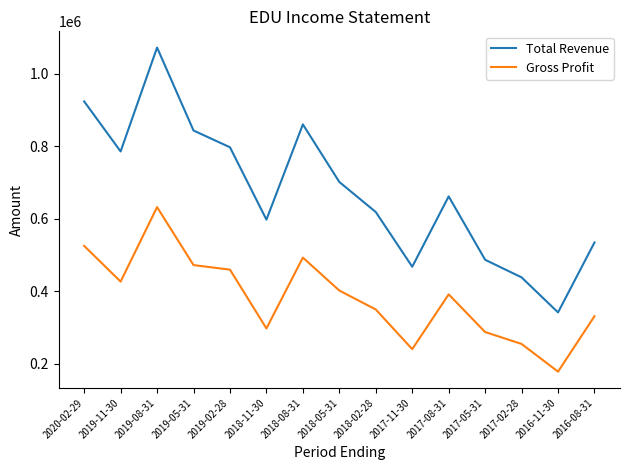

Which series has the largest range (max minus min)?

Total Revenue